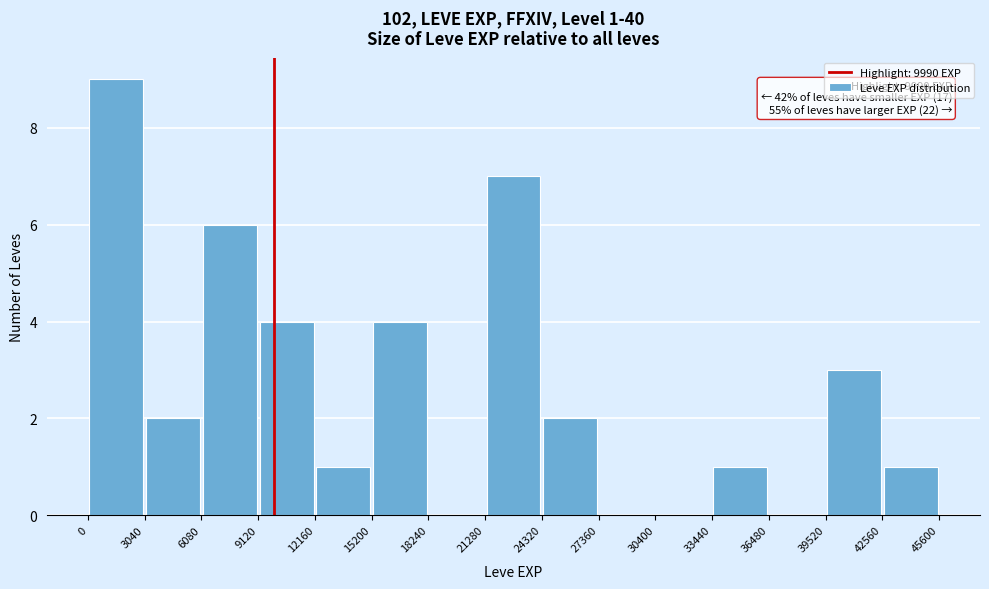

Over which range of the x-axis is the bar tallest?

0 to 3040